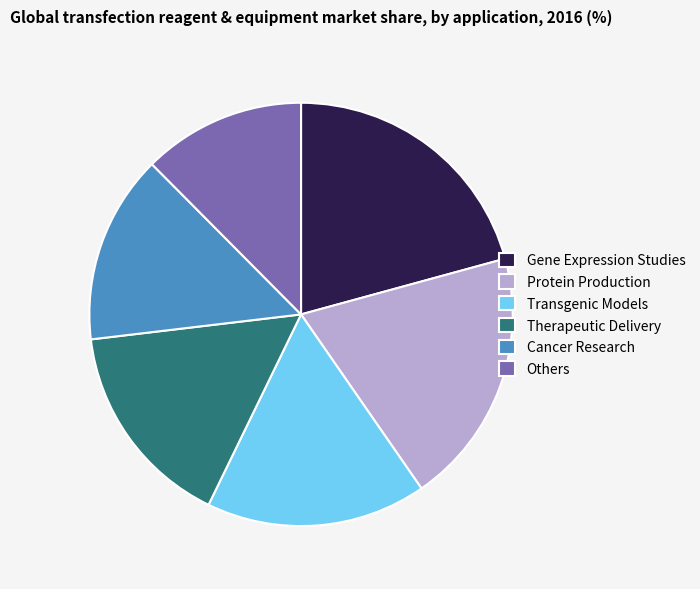

Count the number of slices in the pie.

6